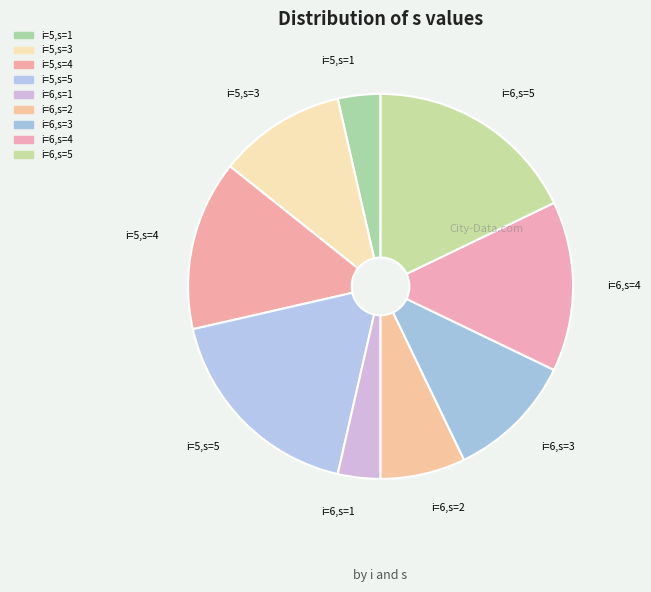

Which has a higher value, i=5,s=1 or i=6,s=4?

i=6,s=4